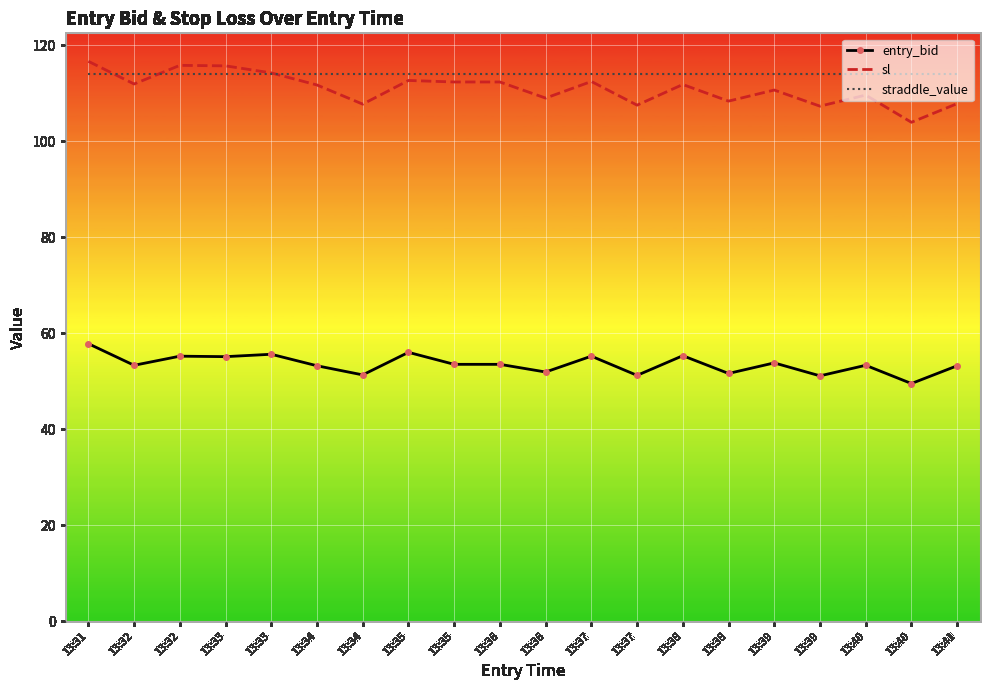

What are all the series names shown in the legend?

entry_bid, sl, straddle_value